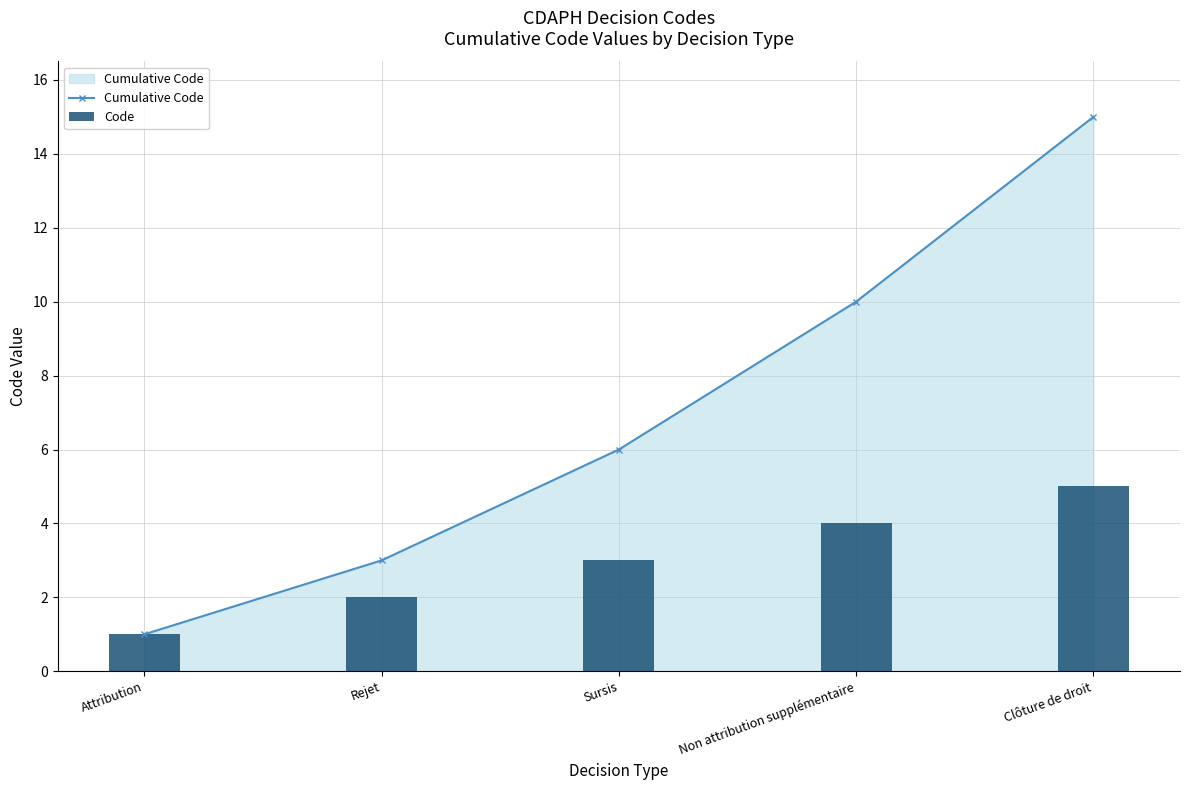

What is the average value of the Code series?

3